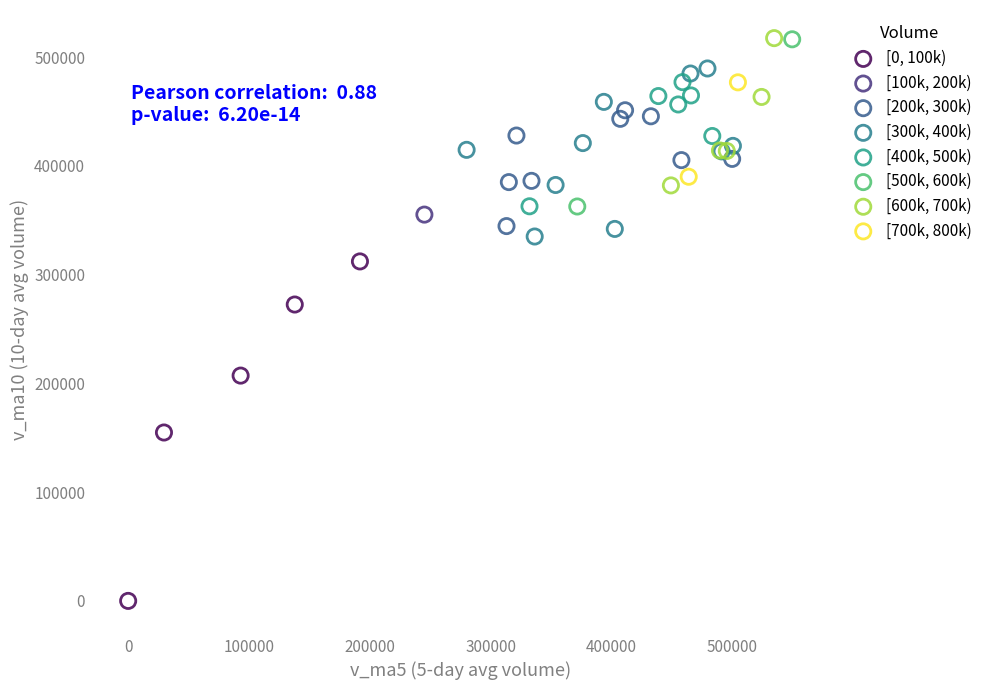

What are all the series names shown in the legend?

[0, 100k), [100k, 200k), [200k, 300k), [300k, 400k), [400k, 500k), [500k, 600k), [600k, 700k), [700k, 800k)